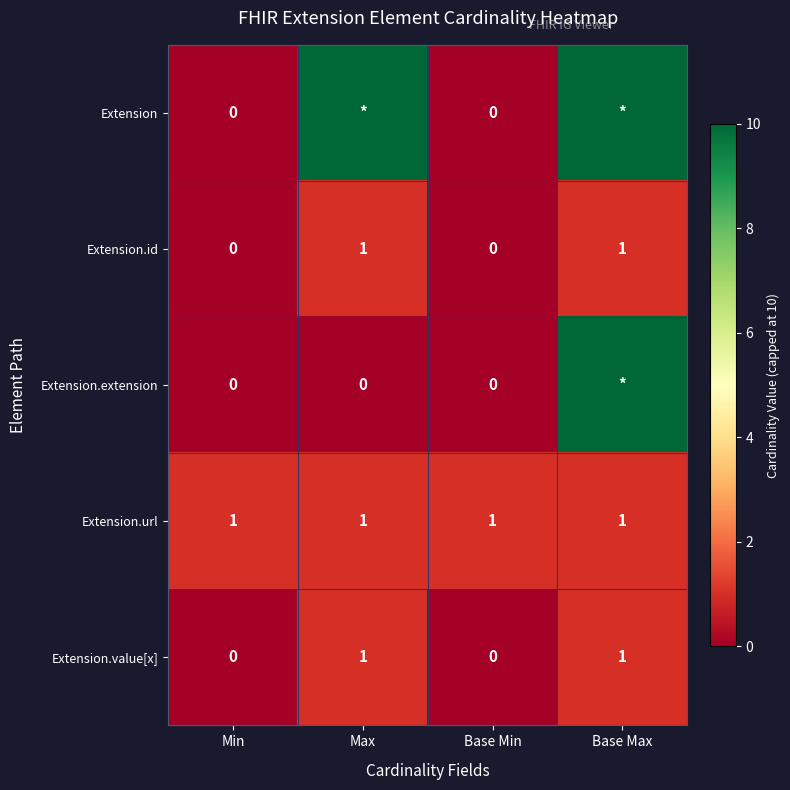

At how many categories does at least one series exceed 7?

2